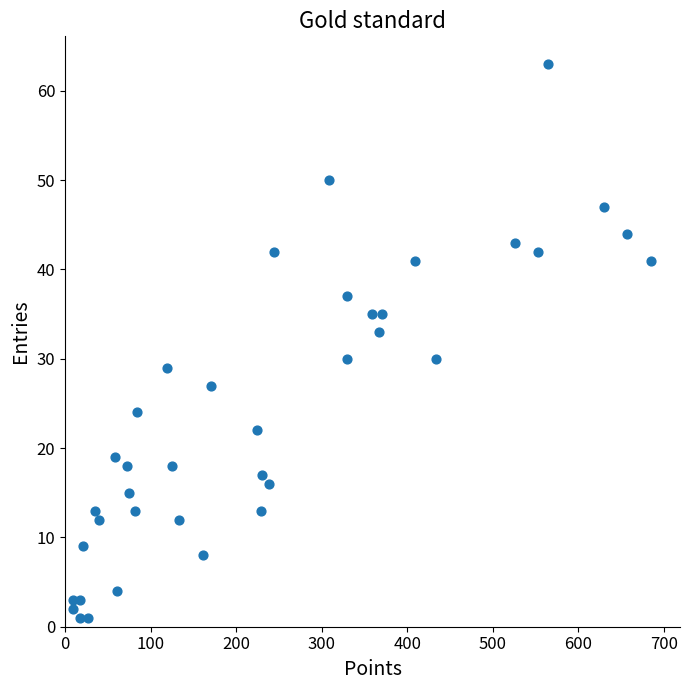

What Y value in the scatter plot is closest to 32?

33